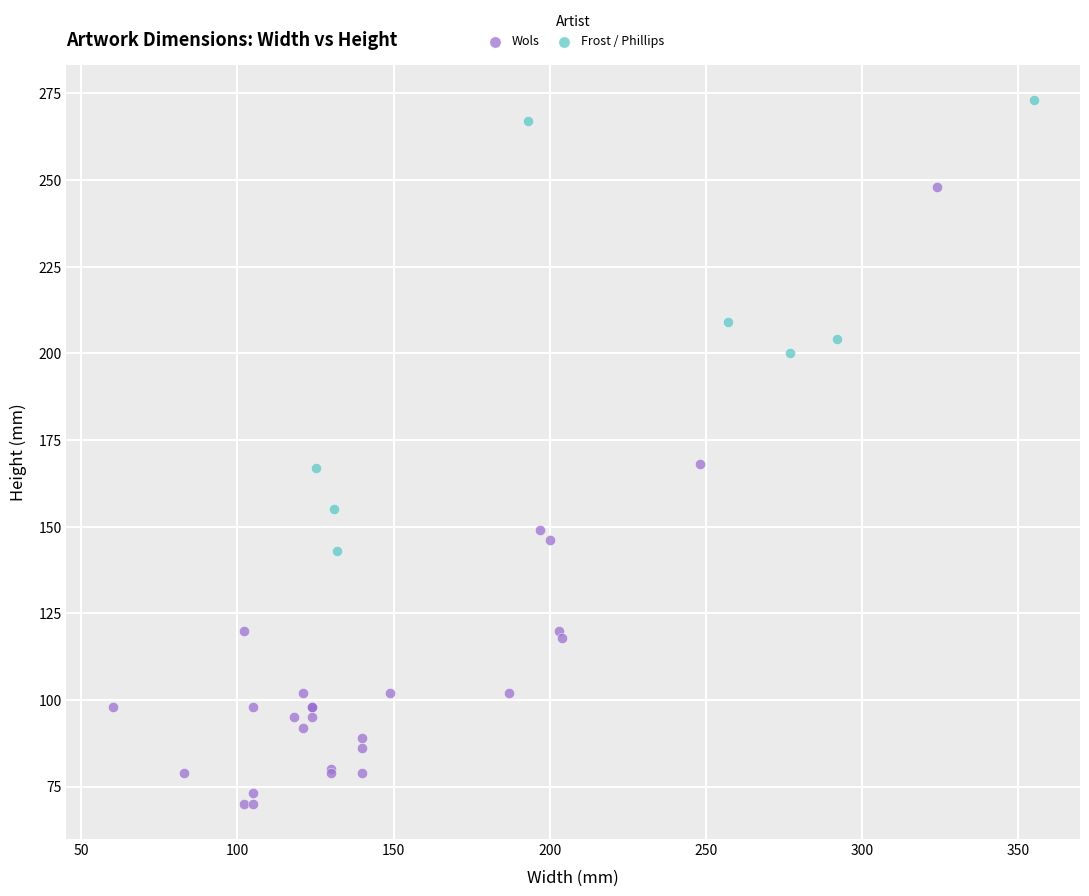

What are all the series names shown in the legend?

Wols, Frost / Phillips